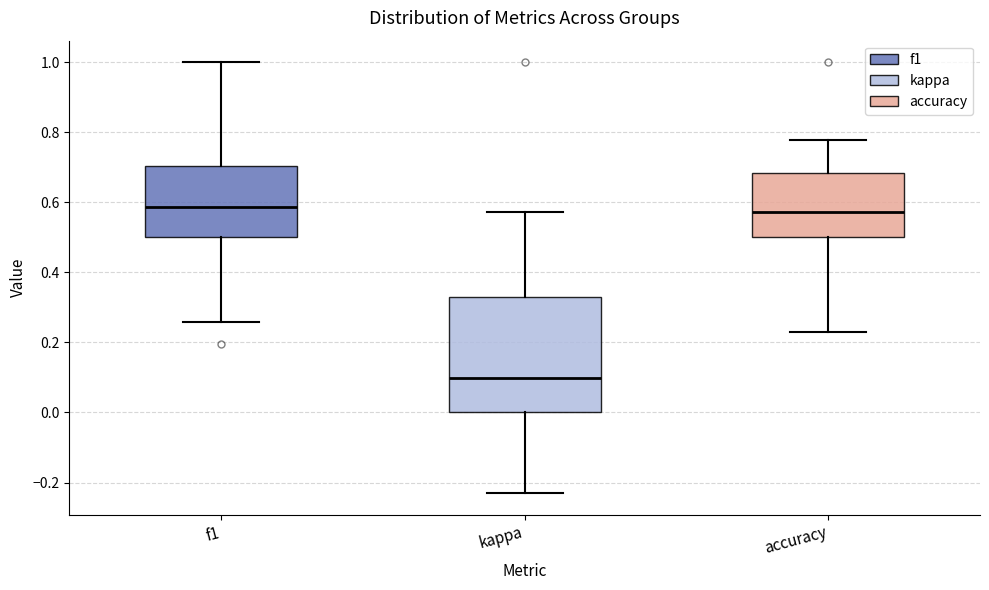

Reading left to right, transcribe this box plot: for each box, give where its median line is, the range the box spans, and where its two whiskers end, as read against the y-axis. The values are not printed on the chart, so give them approximately, as read against the axis.

f1: median 0.58, box 0.50 to 0.70, whiskers 0.26 to 1.00
kappa: median 0.10, box 0.00 to 0.32, whiskers -0.24 to 0.58
accuracy: median 0.58, box 0.50 to 0.68, whiskers 0.24 to 0.78